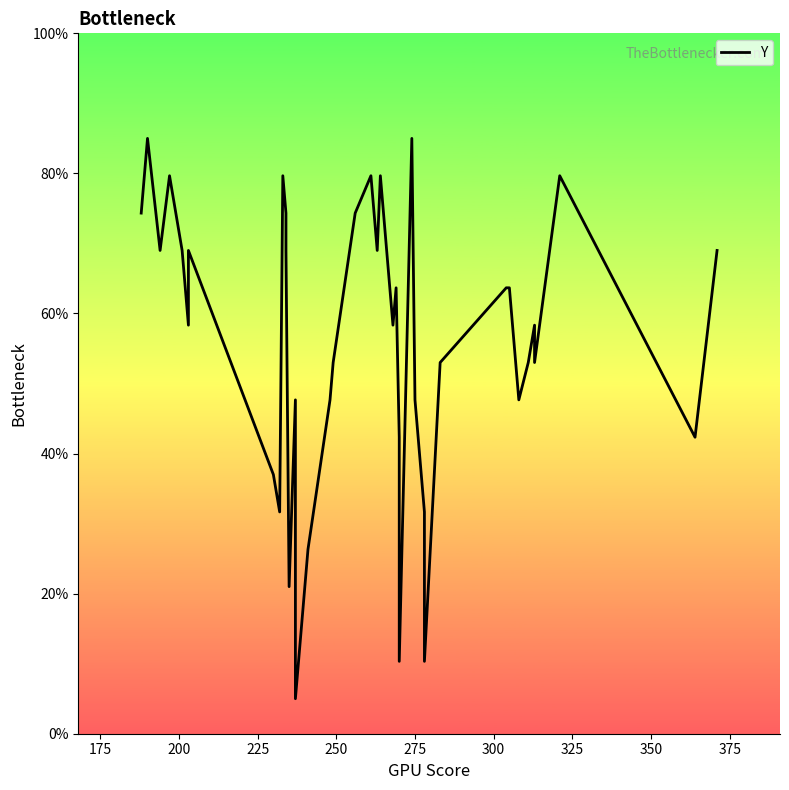

What is the average value?

55.8